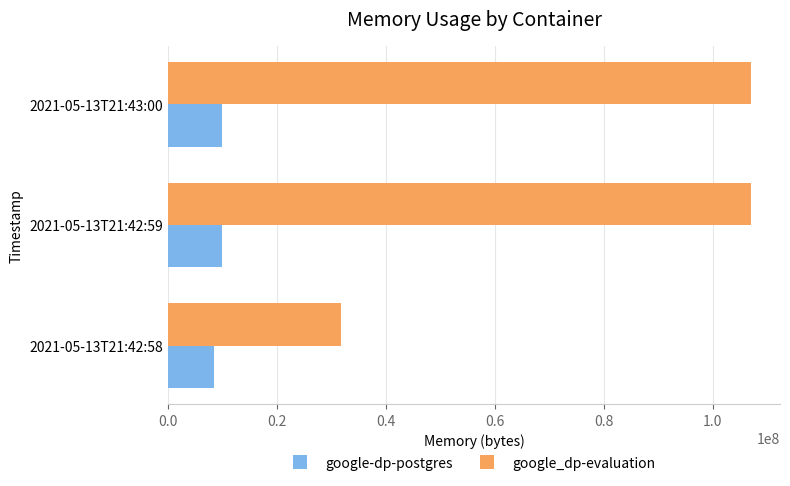

At how many categories does at least one series exceed 104283867?

2